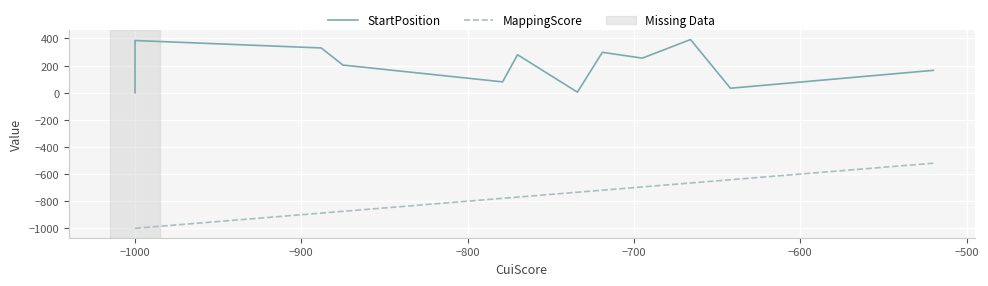

In StartPosition, how many points are lower than both neighbors (excluding endpoints)?

1